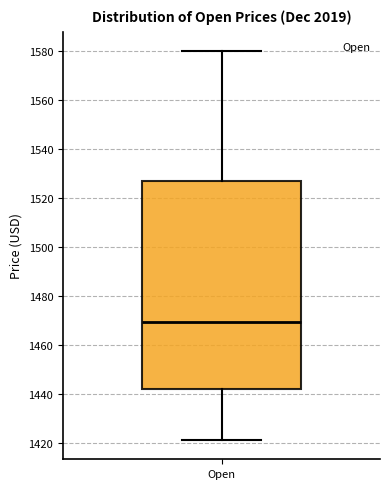

Transcribe this box plot: give where the median line is, the range the box spans, and where the two whiskers end, as read against the y-axis. The values are not printed on the chart, so give them approximately, as read against the axis.

median 1470, box 1442 to 1528, whiskers 1422 to 1580